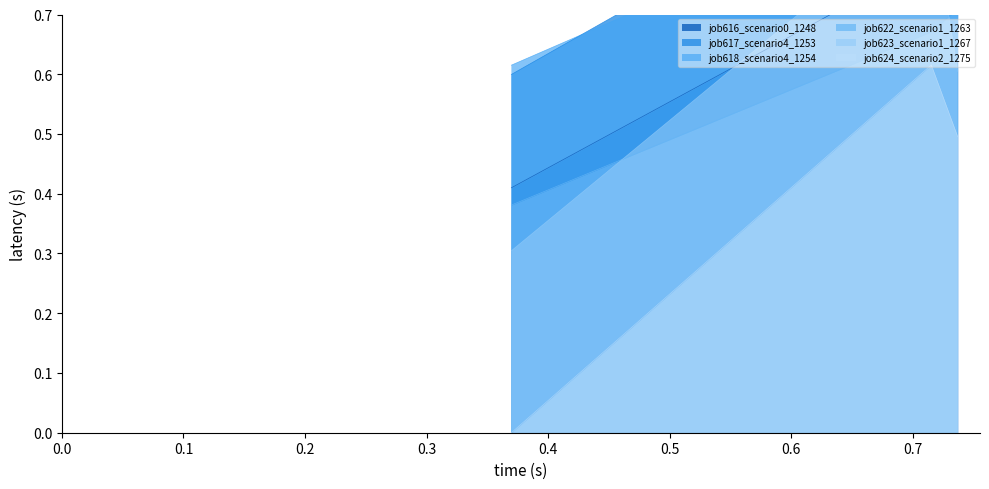

The job624_scenario2_1275 series shows 0.4 at in27. True or false?

False